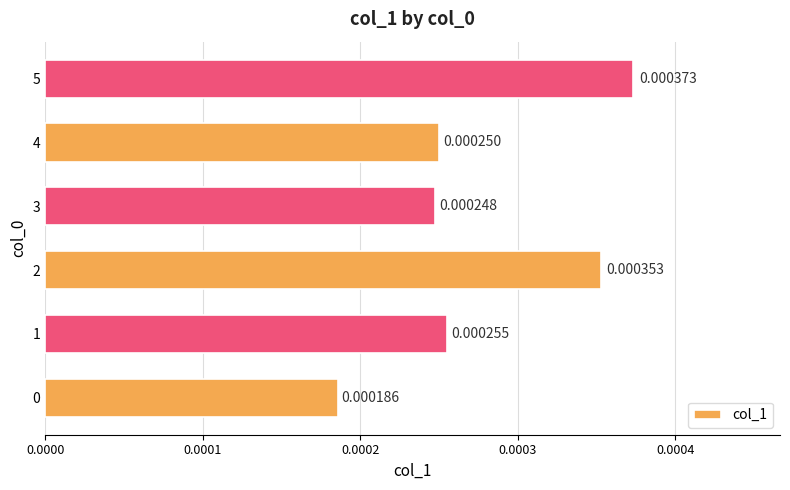

Which has a higher value, 3 or 5?

5